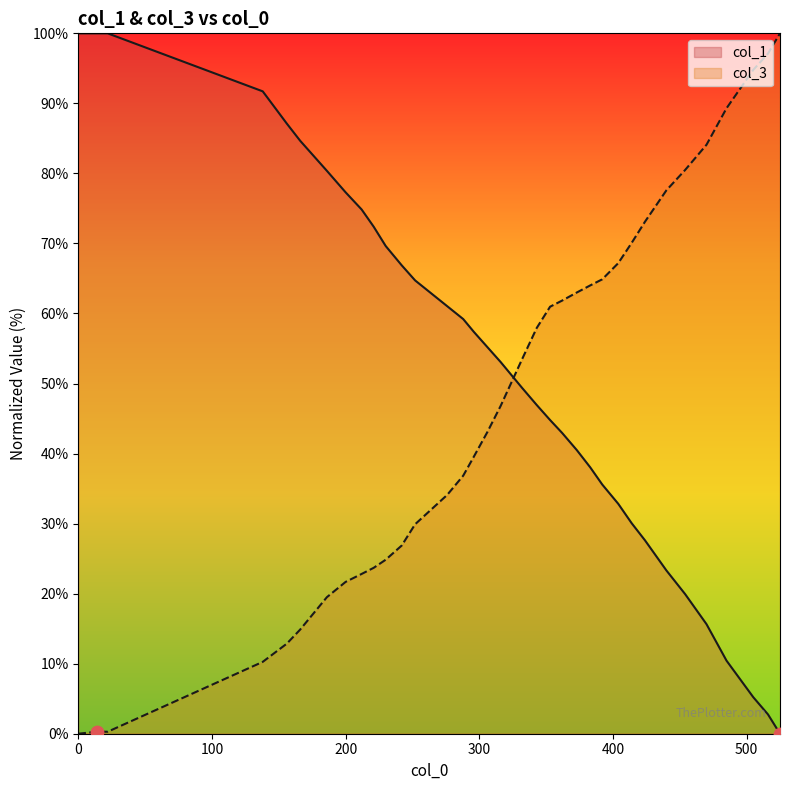

At how many categories does at least one series exceed 93?

6